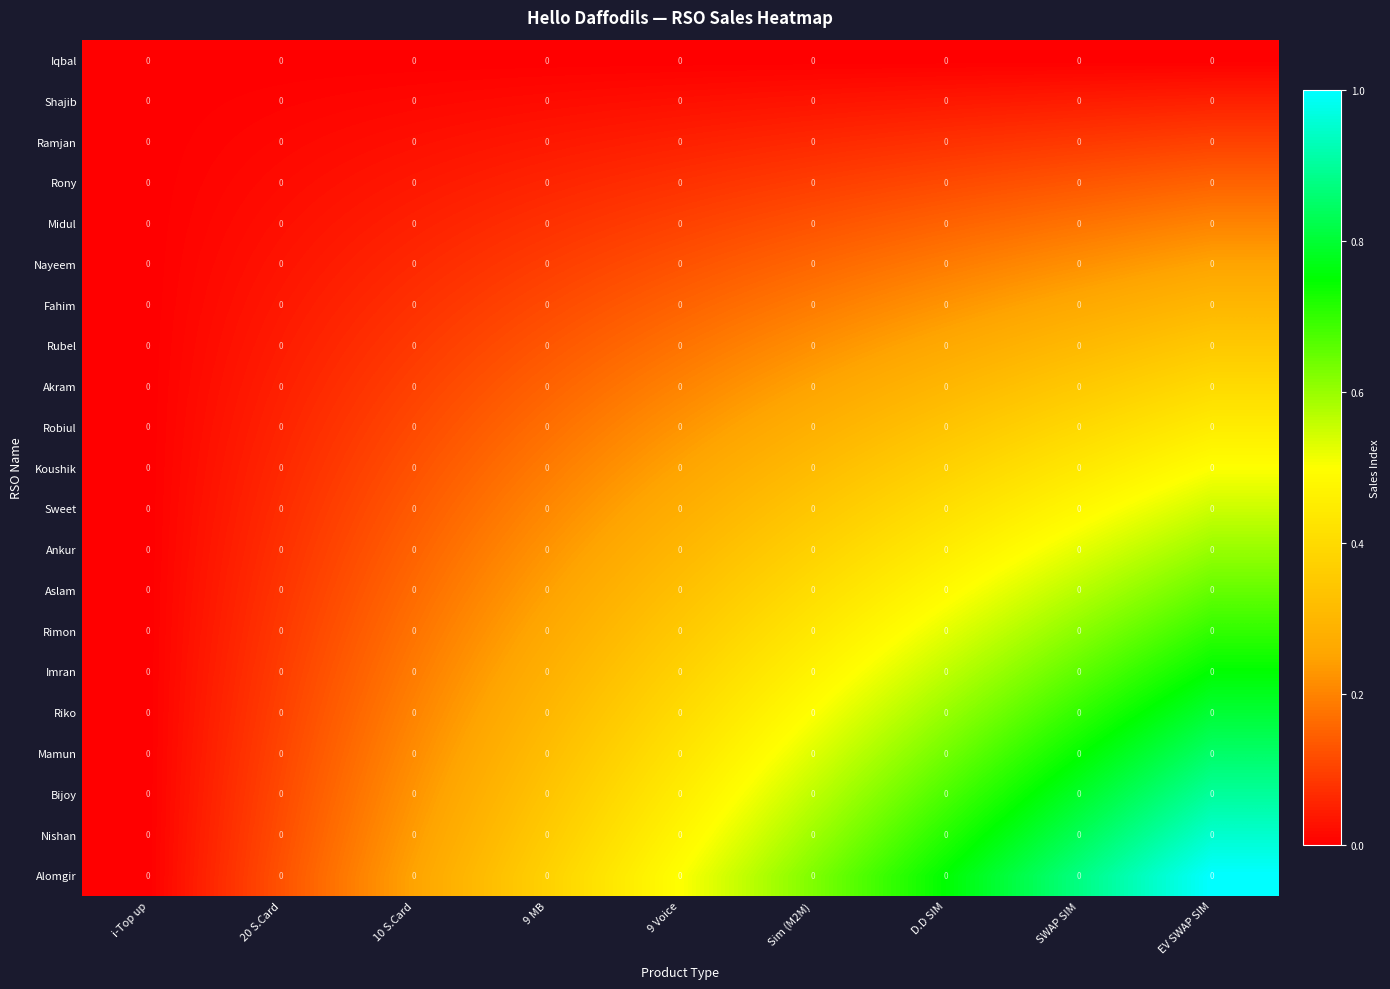

Rank the categories by Nishan value from lowest to highest.

i-Top up, 20 S.Card, 10 S.Card, 9 MB, 9 Voice, Sim (M2M), D.D SIM, SWAP SIM, EV SWAP SIM